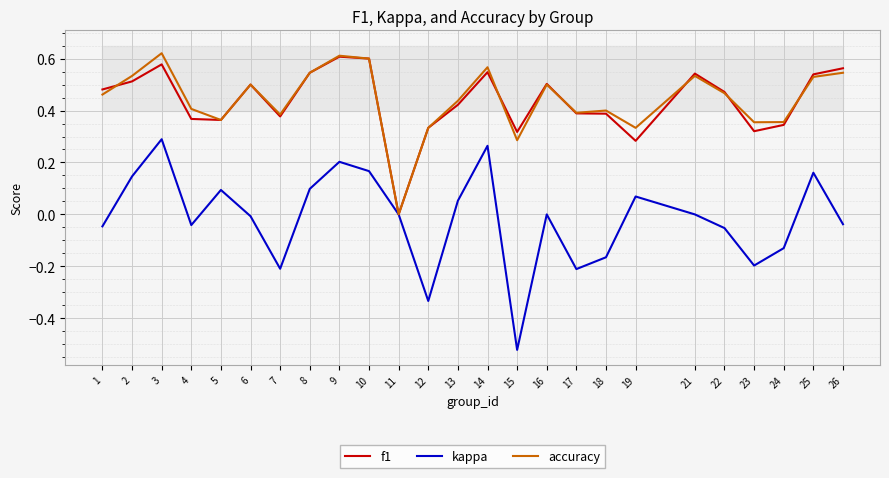

List the series in order of their peak value, highest first.

accuracy, f1, kappa